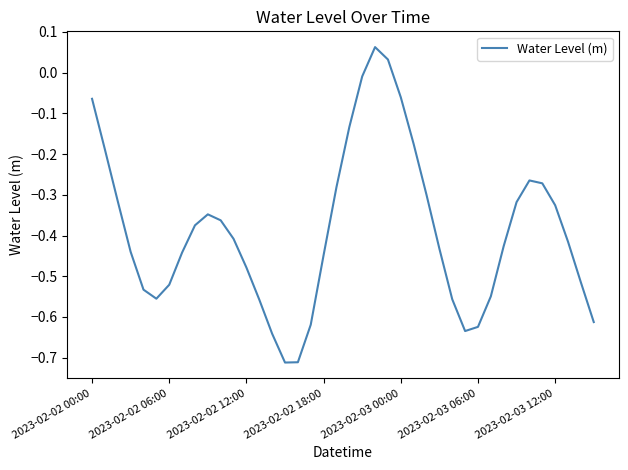

How many lines are shown in the chart?

1